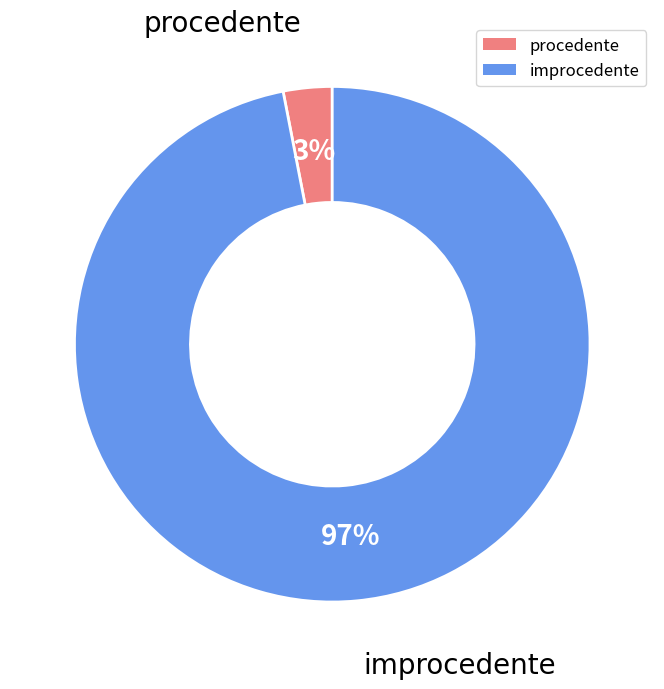

Which has a higher value, improcedente or procedente?

improcedente